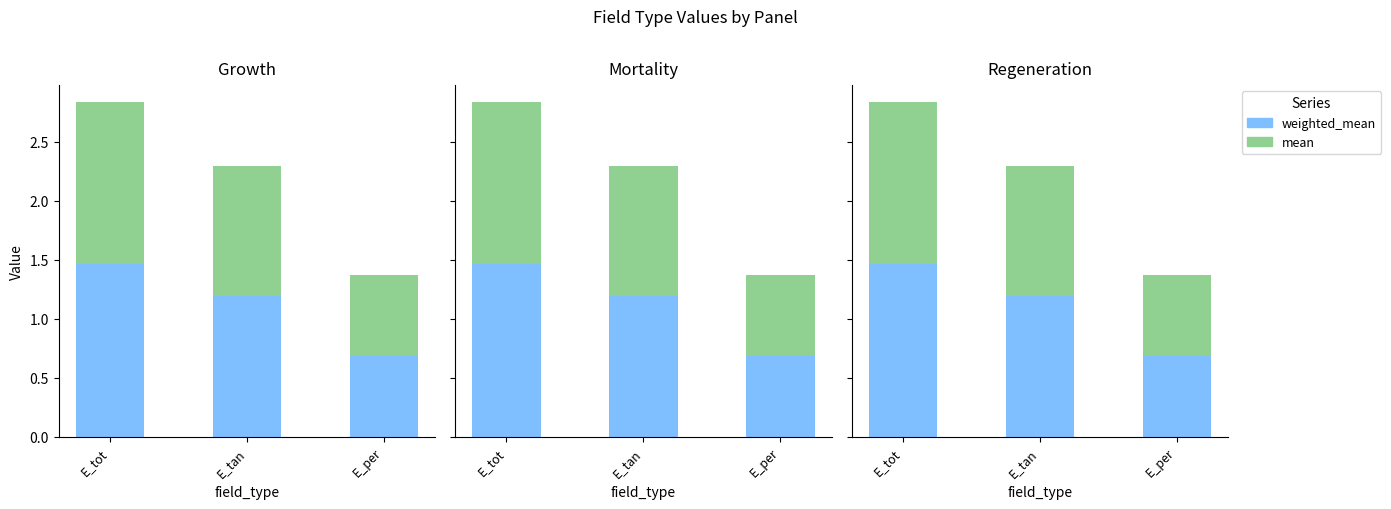

What is the approximate value of weighted_mean at E_per?

0.7